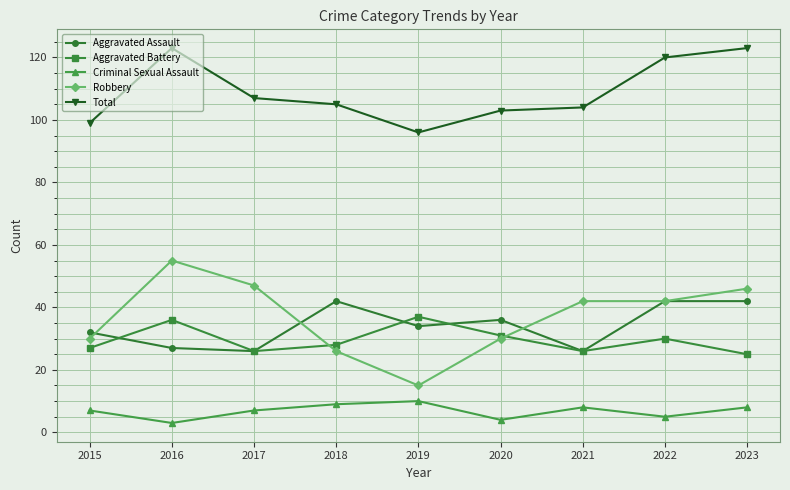

What is the total value across all series at 2018?

210